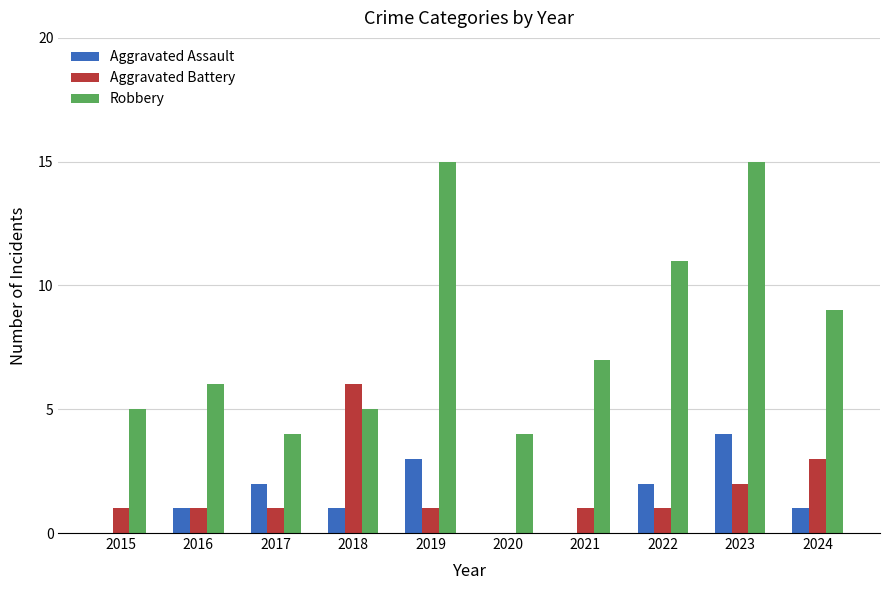

Which series changed the most between 2021 and 2022?

Robbery